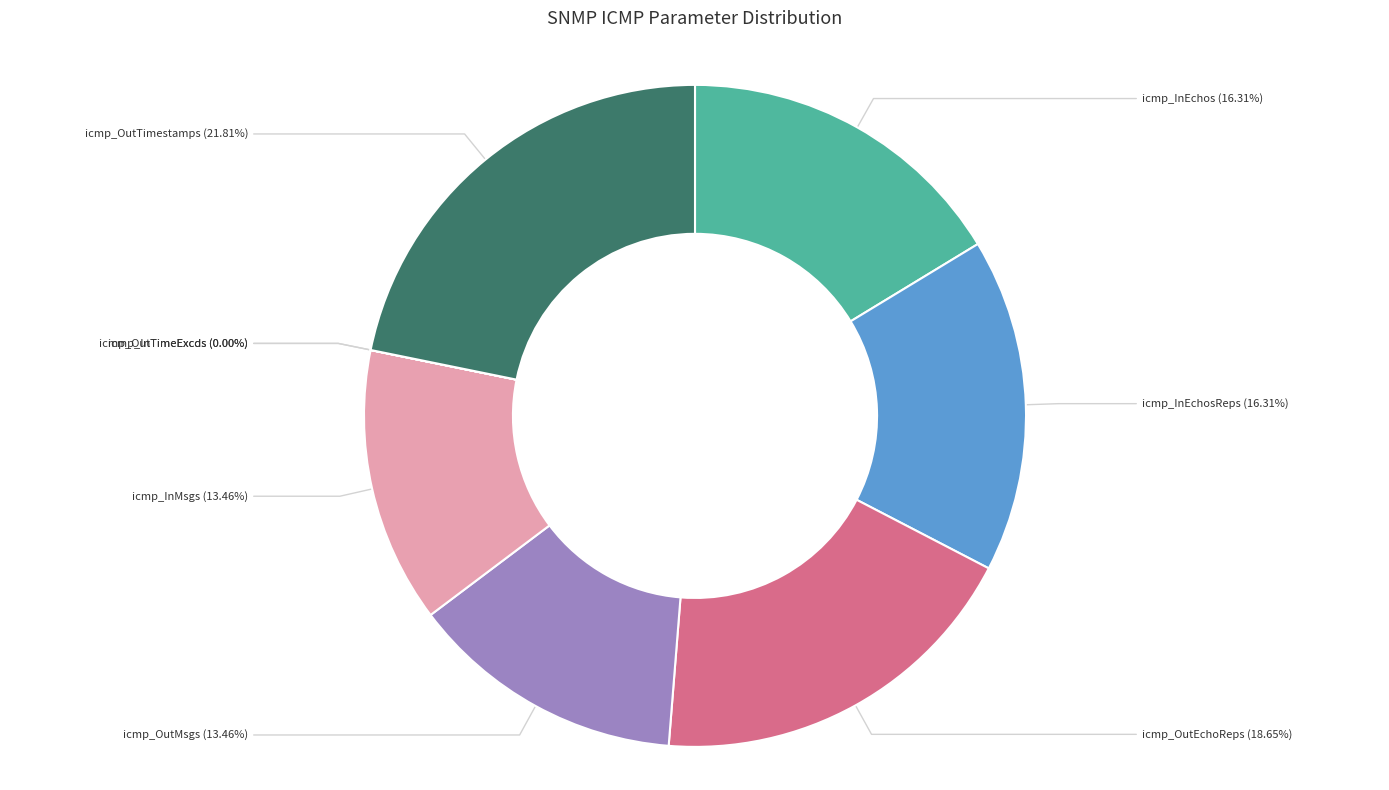

Does icmp_OutTimestamps (21.81%) represent more than half of the total?

No